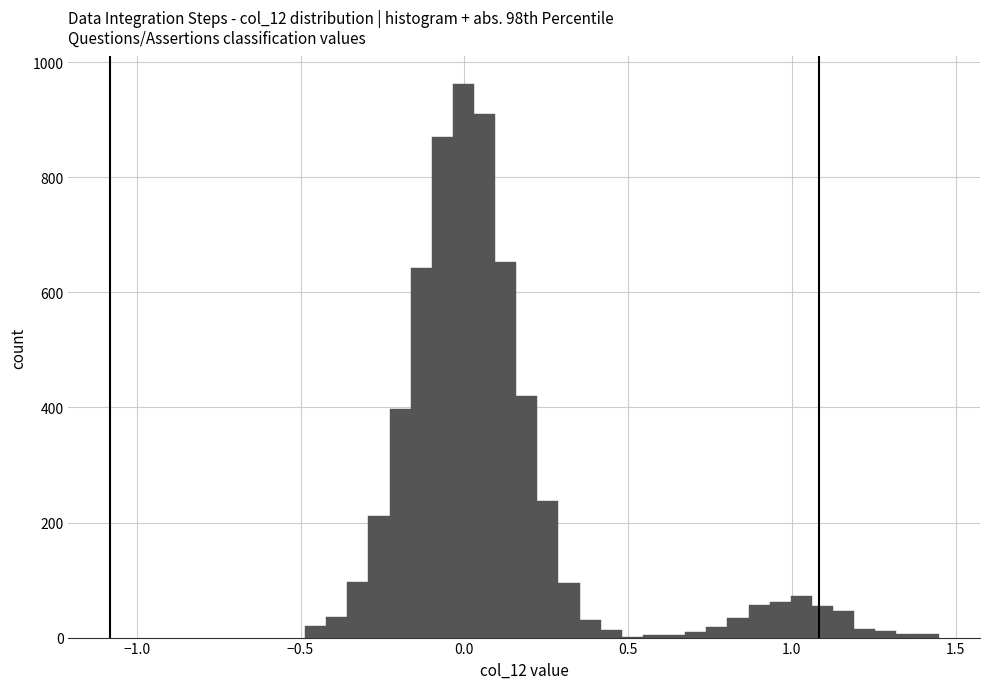

Read against the x-axis, roughly where is the centre of the tallest bar?

0.00